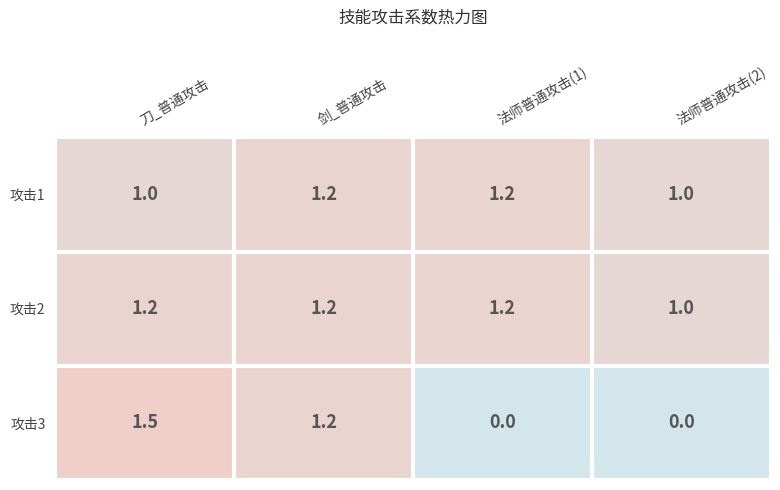

Count the 攻击1 values in the range 1 to 2.

4